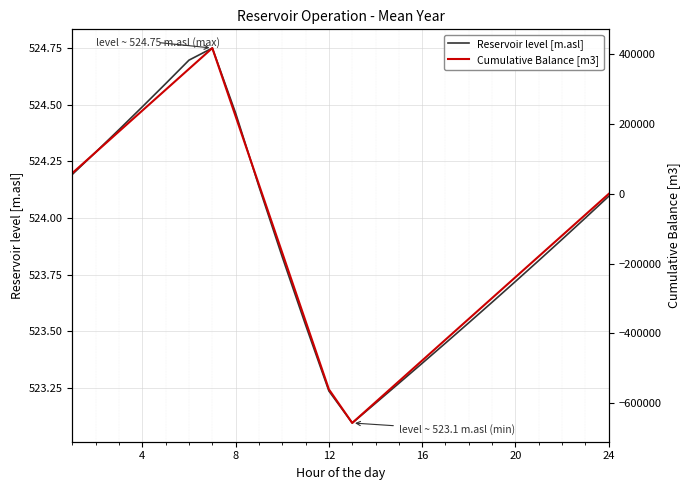

In Reservoir level [m.asl], how many points are lower than both neighbors (excluding endpoints)?

1